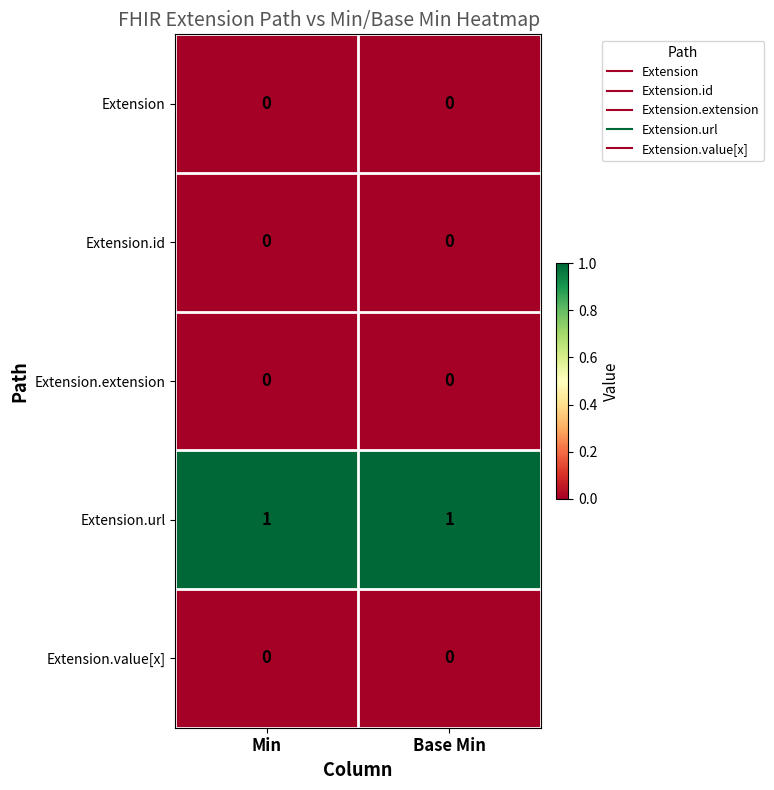

True or false: Extension.url has a value of 2 at Base Min.

False